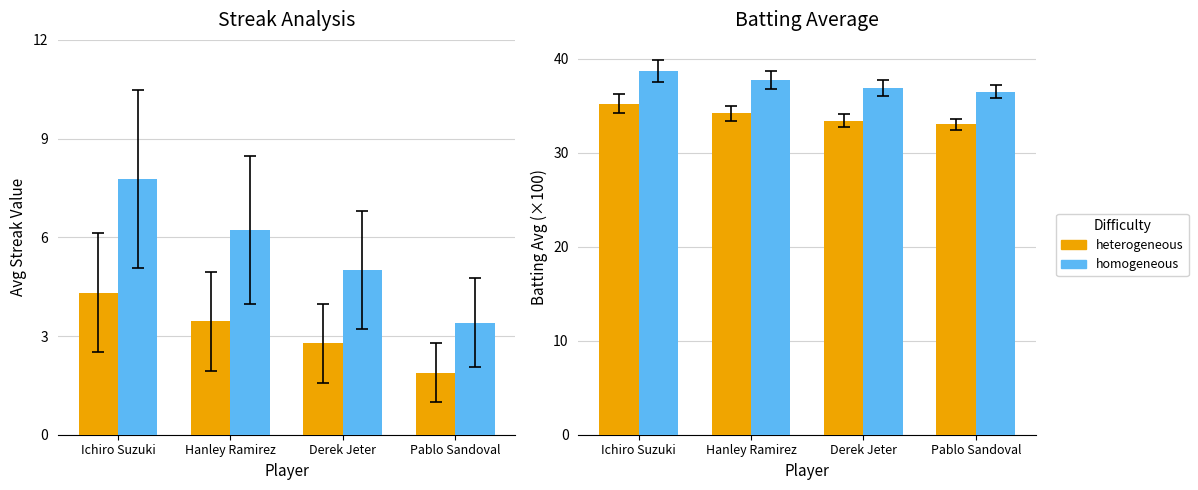

True or false: Avg Streak has a value of 1.1 at Ichiro Suzuki.

False